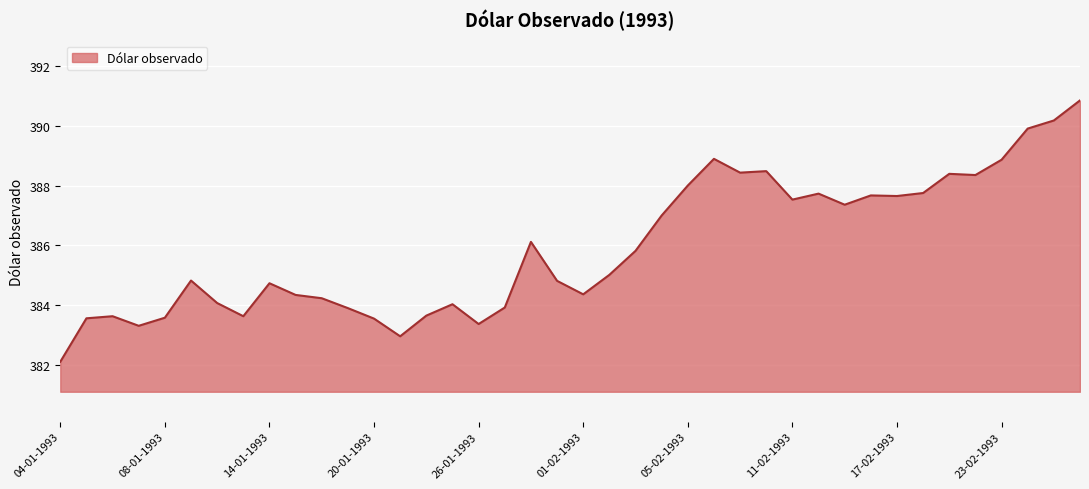

What is the difference between the maximum and minimum values?

8.7